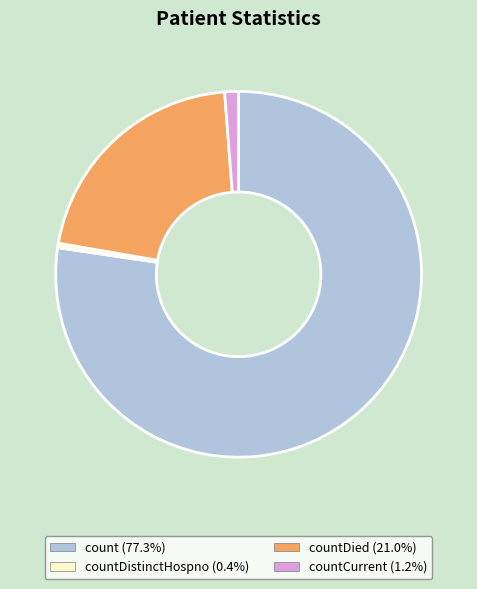

Is there a majority slice in this chart?

Yes